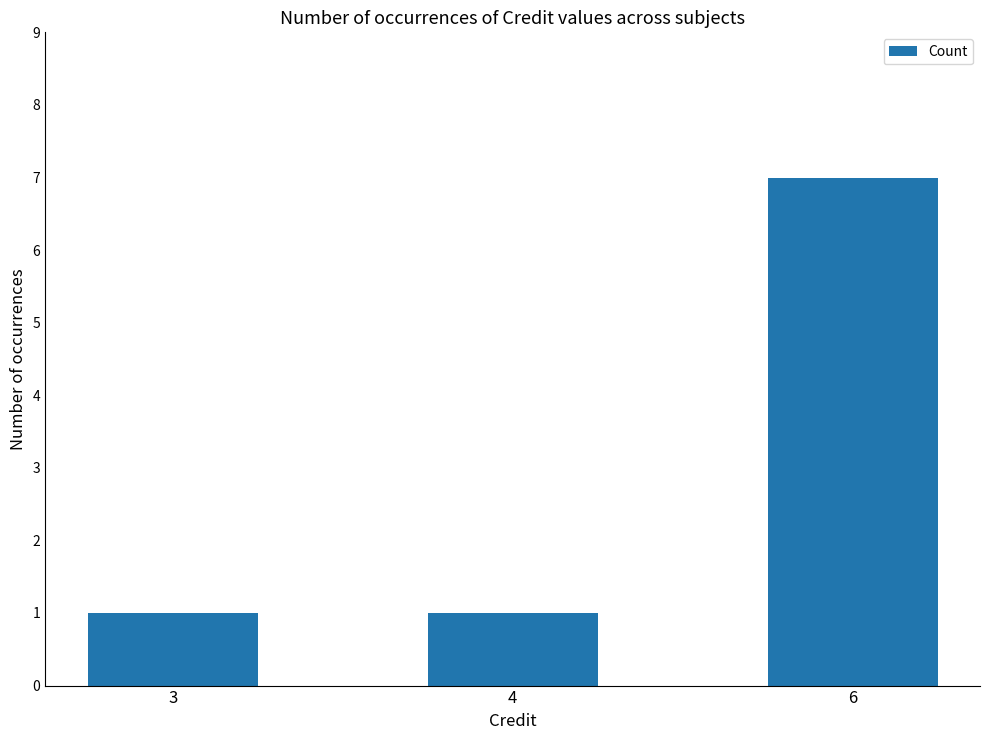

What value does the data have at 4?

1